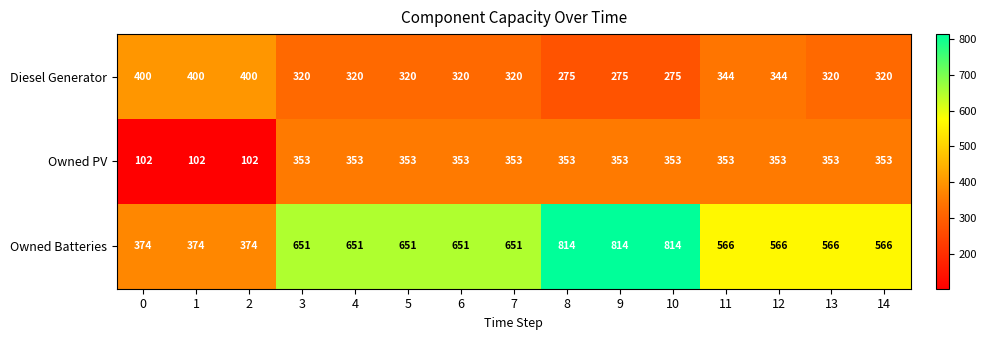

What is the average value of the Diesel Generator series?

330